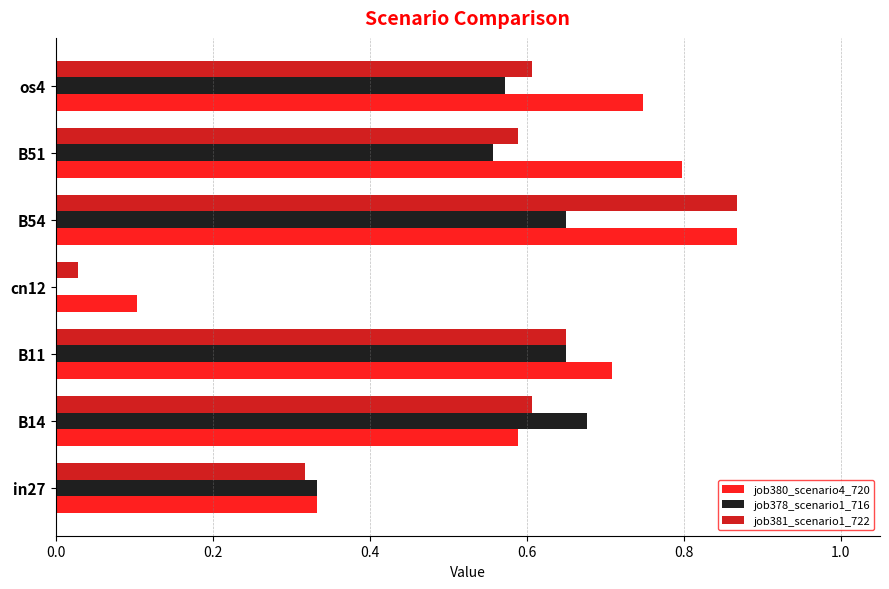

What is the sum of all job381_scenario1_722 values?

3.7